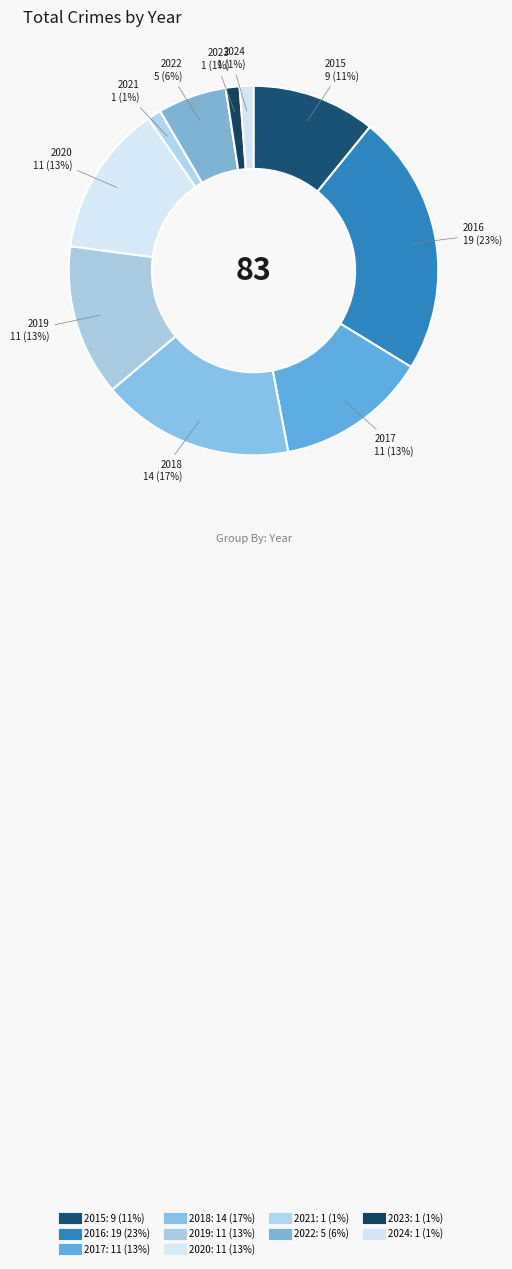

How many slices are in this pie chart?

10